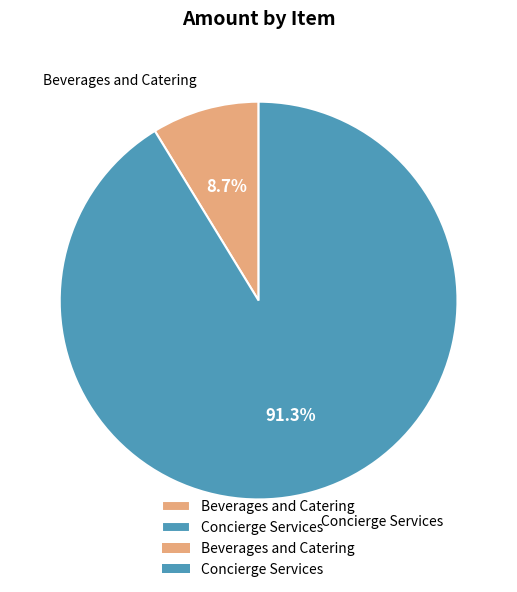

To the nearest percent, what is the combined percentage of Concierge Services and Beverages and Catering?

100%